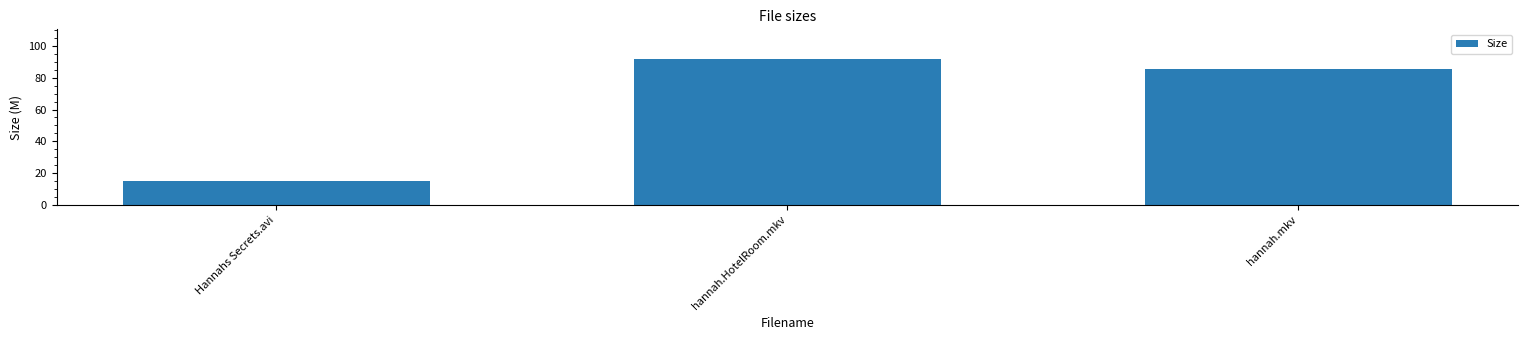

Where does the data first go above 85?

hannah.HotelRoom.mkv